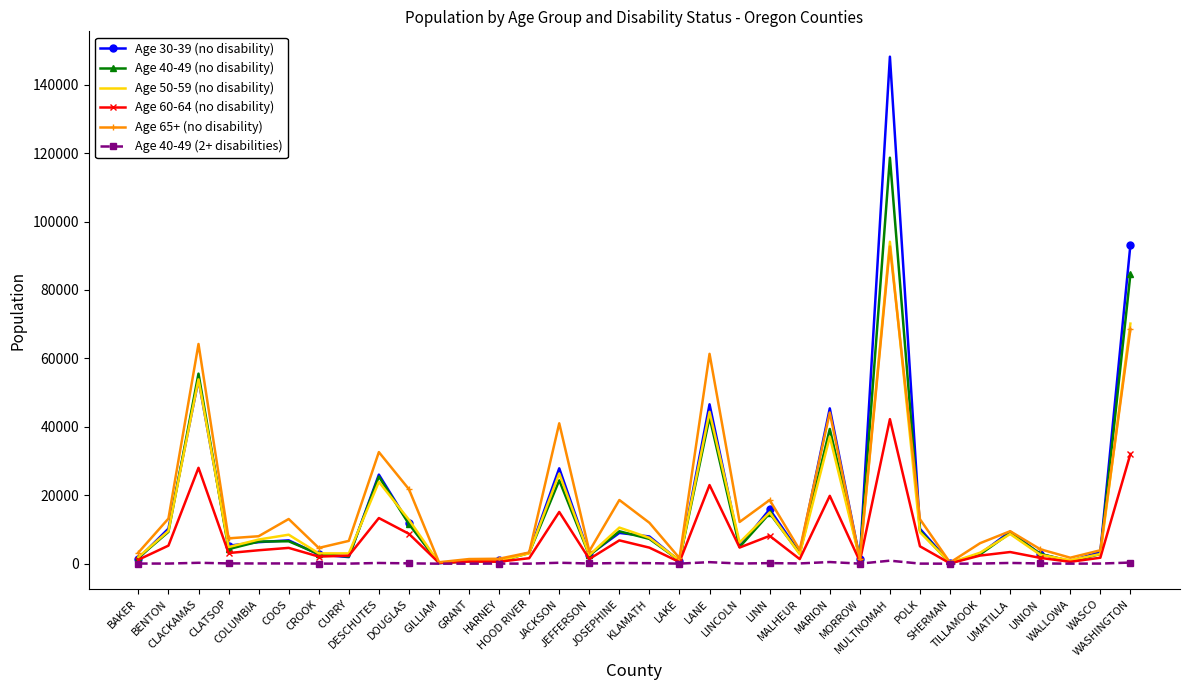

Which series has the widest spread of values?

Age 30-39 (no disability)